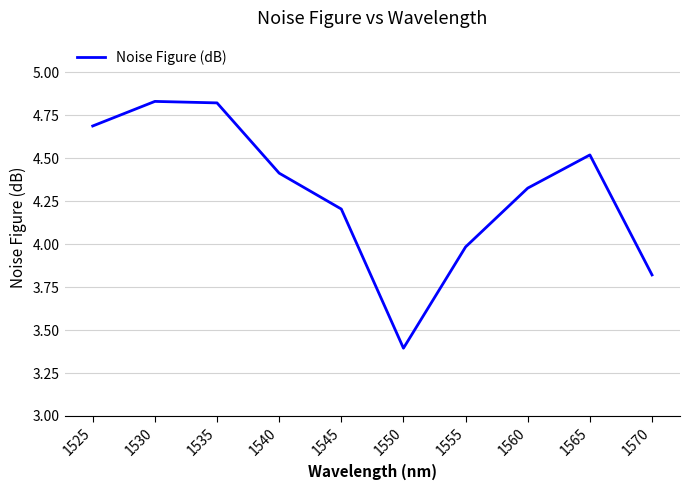

What is the smallest value displayed?

3.4